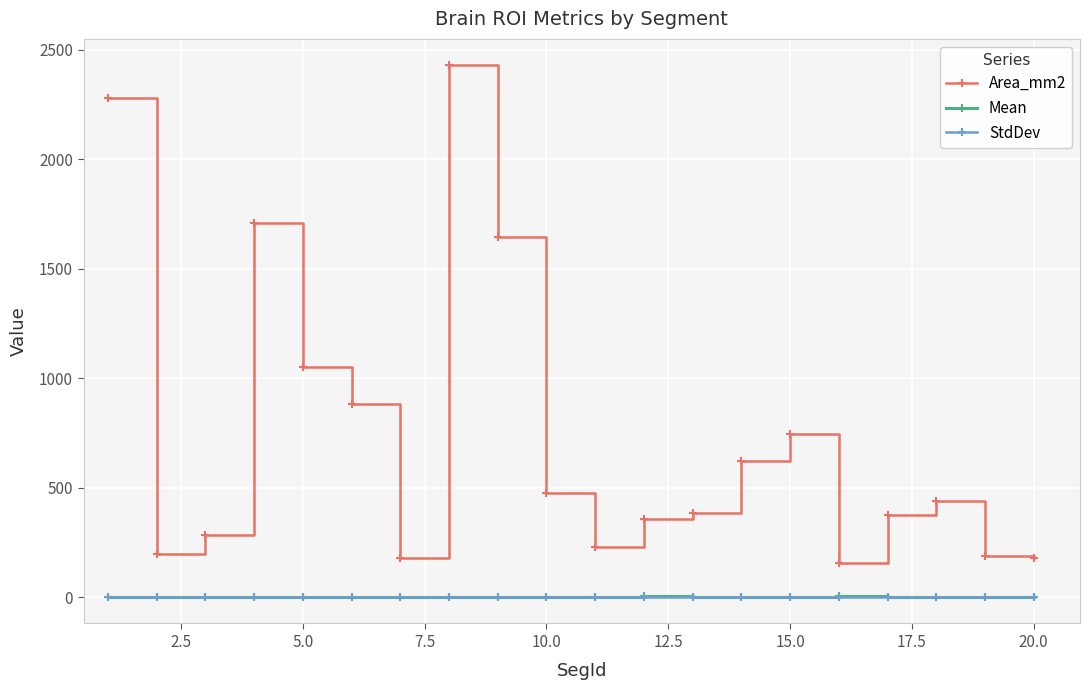

Which series has the widest spread of values?

Area_mm2